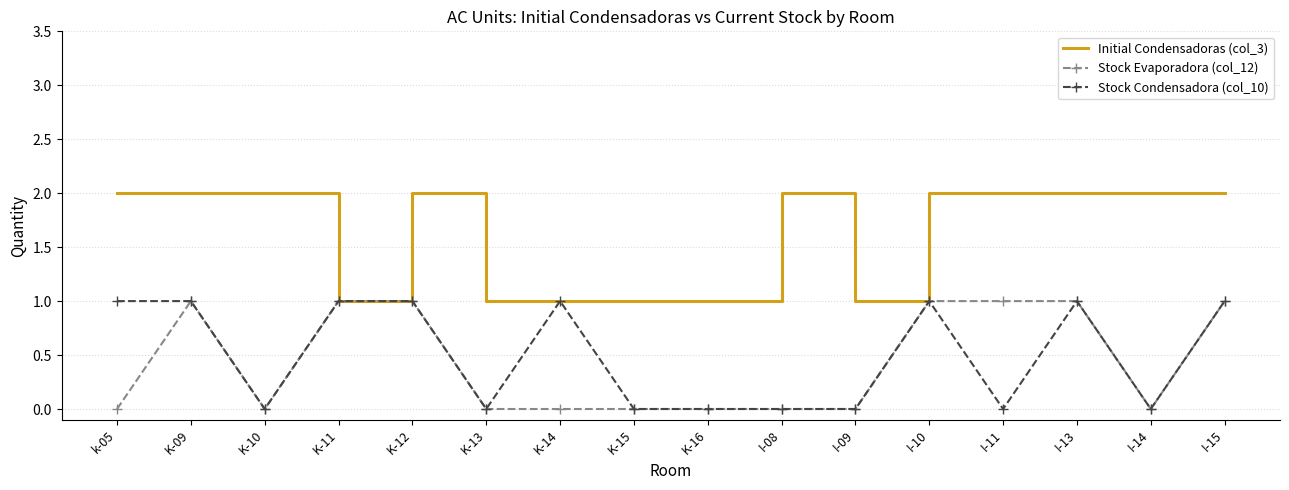

Which series changed the most between K-11 and K-12?

Initial Condensadoras (col_3)